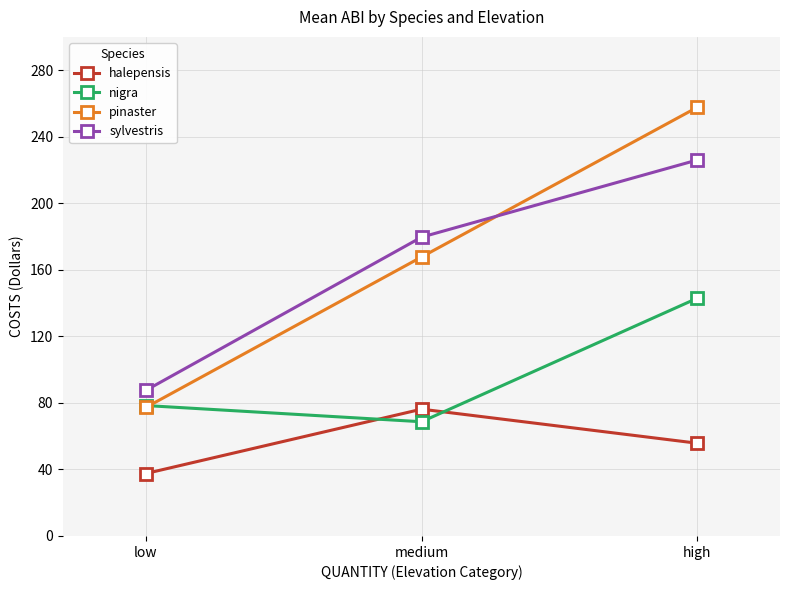

Rank the series at high from lowest to highest value.

halepensis, nigra, sylvestris, pinaster